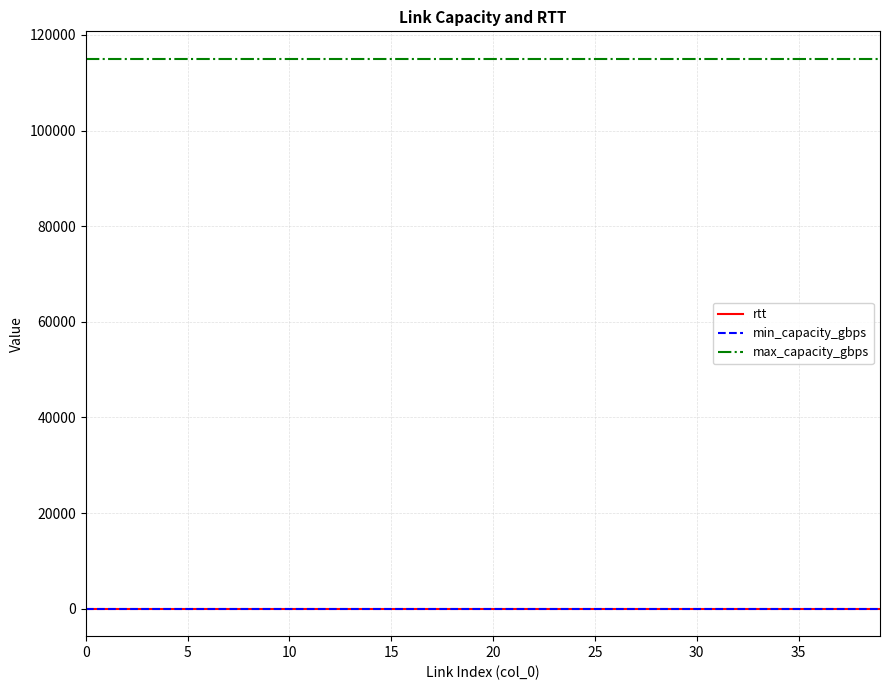

Which series has the largest total across all categories?

max_capacity_gbps